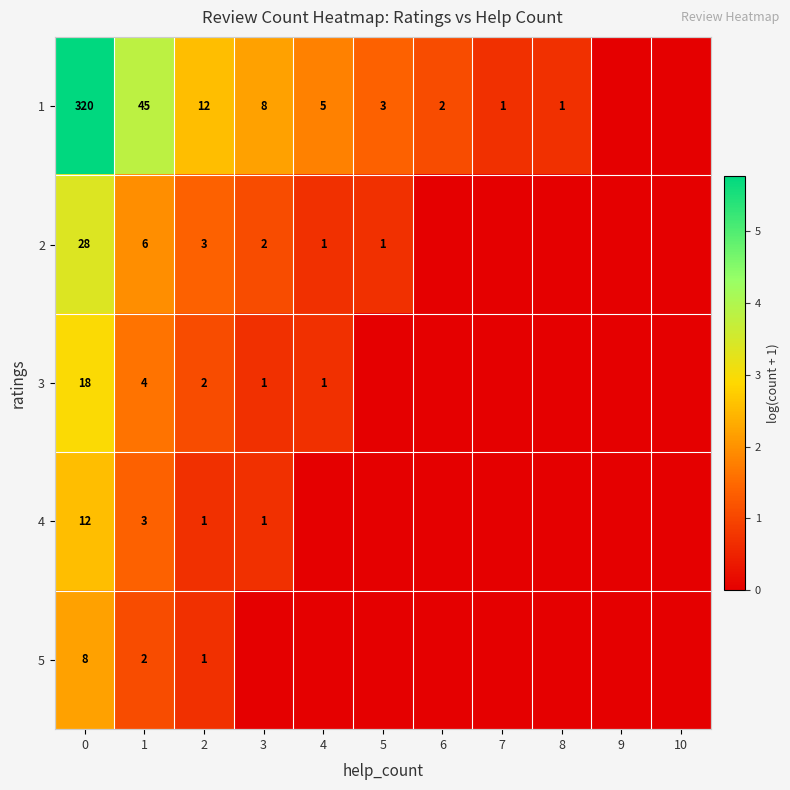

Is the value of 2 at 4 greater than the value of 1 at 2?

No